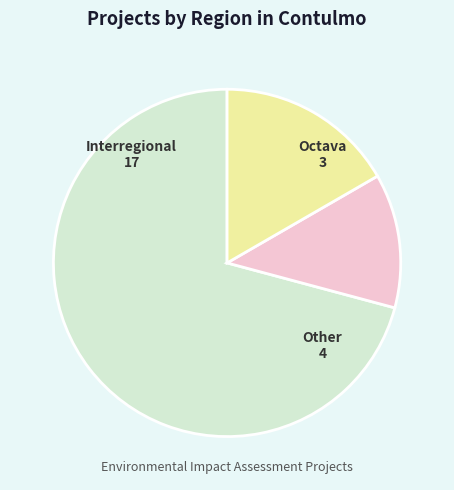

Does any single category account for the majority?

Yes